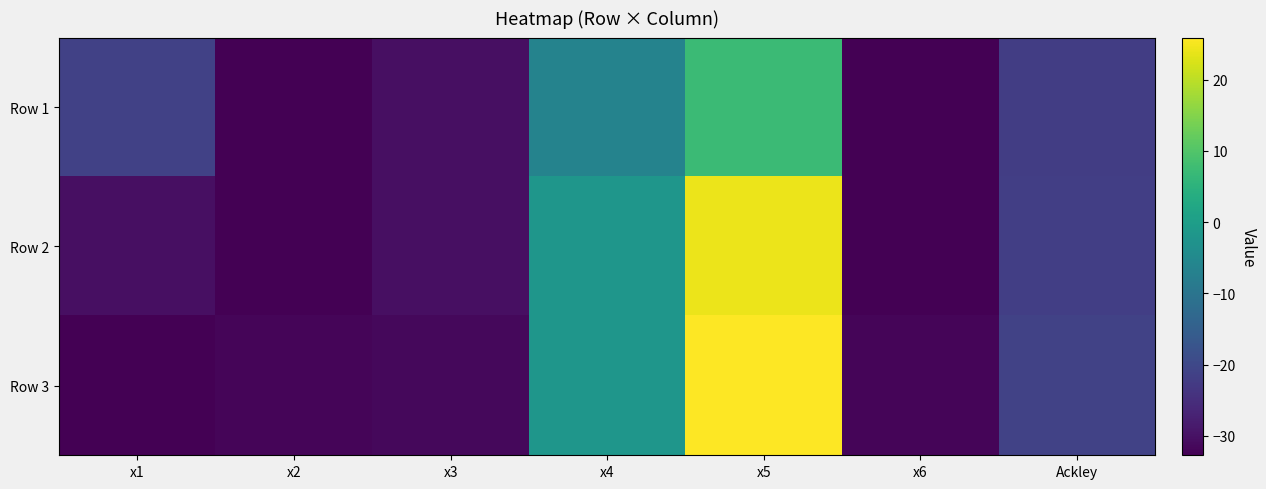

What is the total value across all series at x3?

-92.4